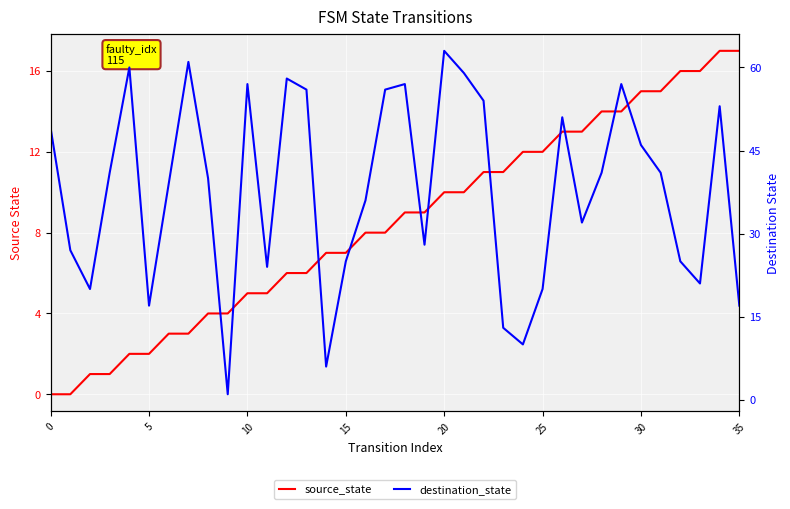

Between 15 and 34, which series saw the biggest shift?

destination_state